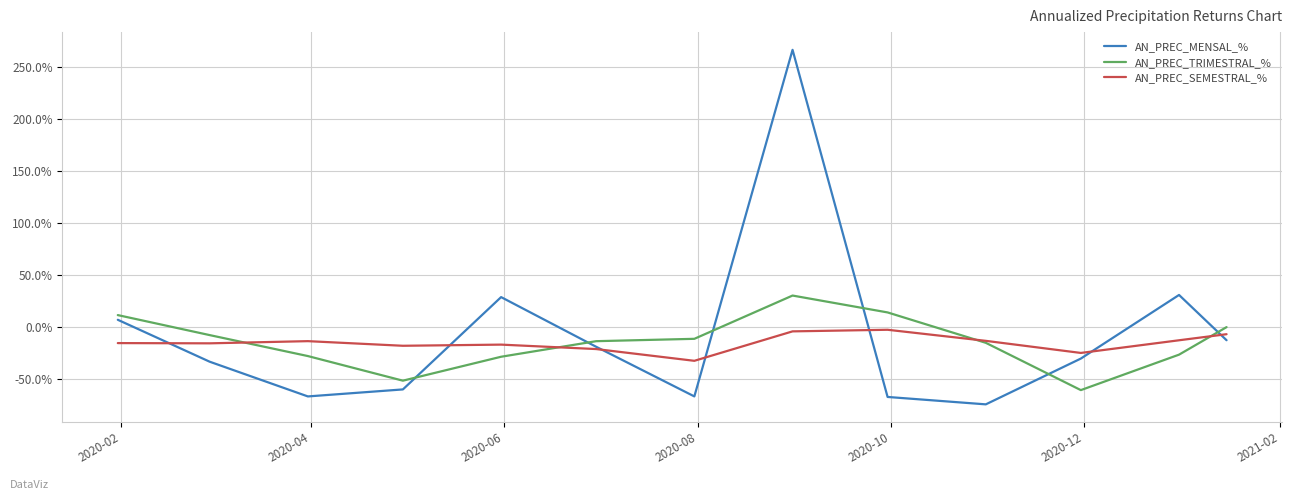

What is the greatest value displayed?

266.6